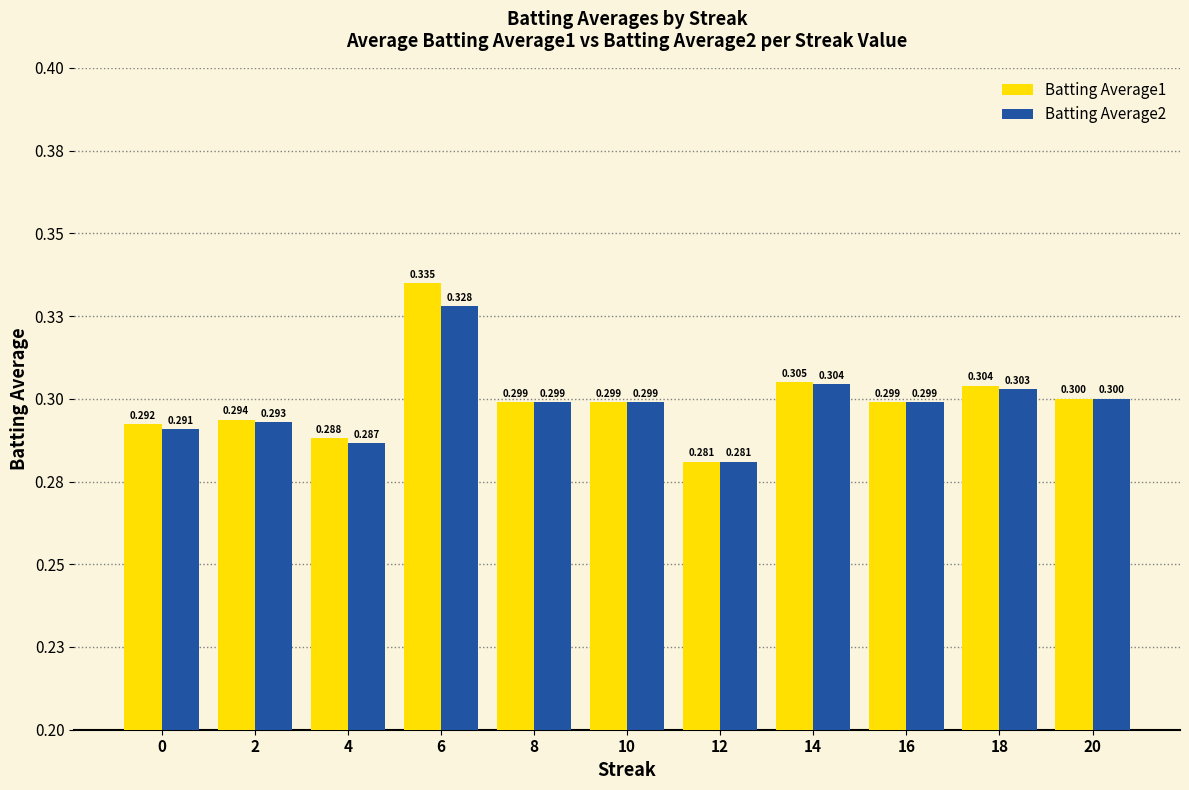

True or false: Batting Average1 has a value of 0.2 at 20.

False